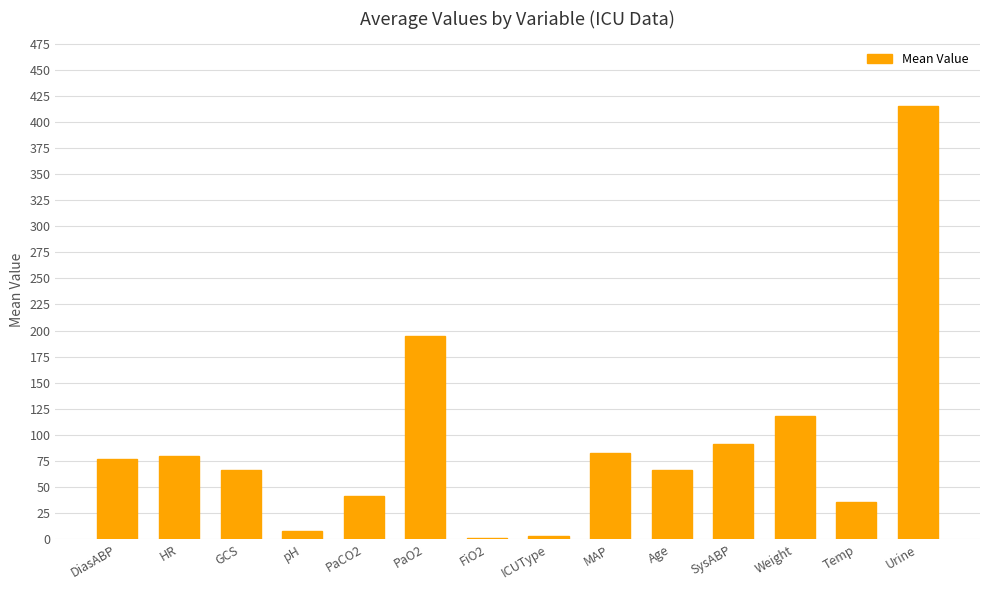

What is the sum of the values at MAP and HR?

163.0